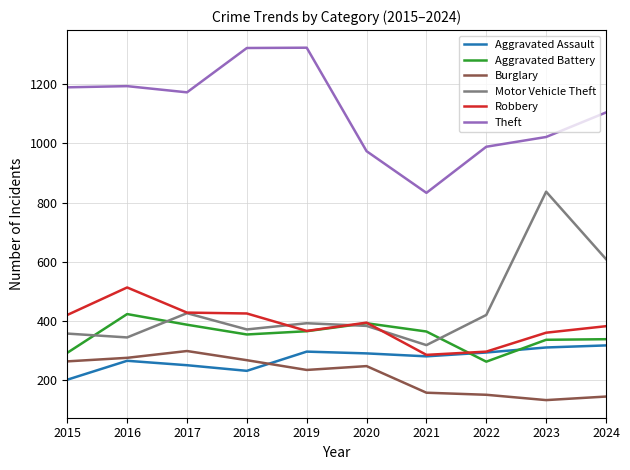

True or false: Aggravated Assault has a value of 200 at 2022.

False